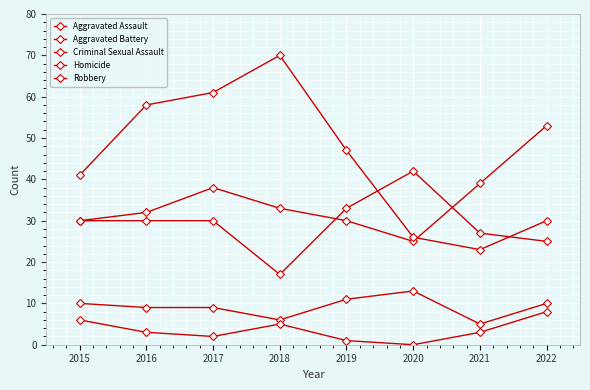

What is the difference between the Robbery values at 2022 and 2017?

31